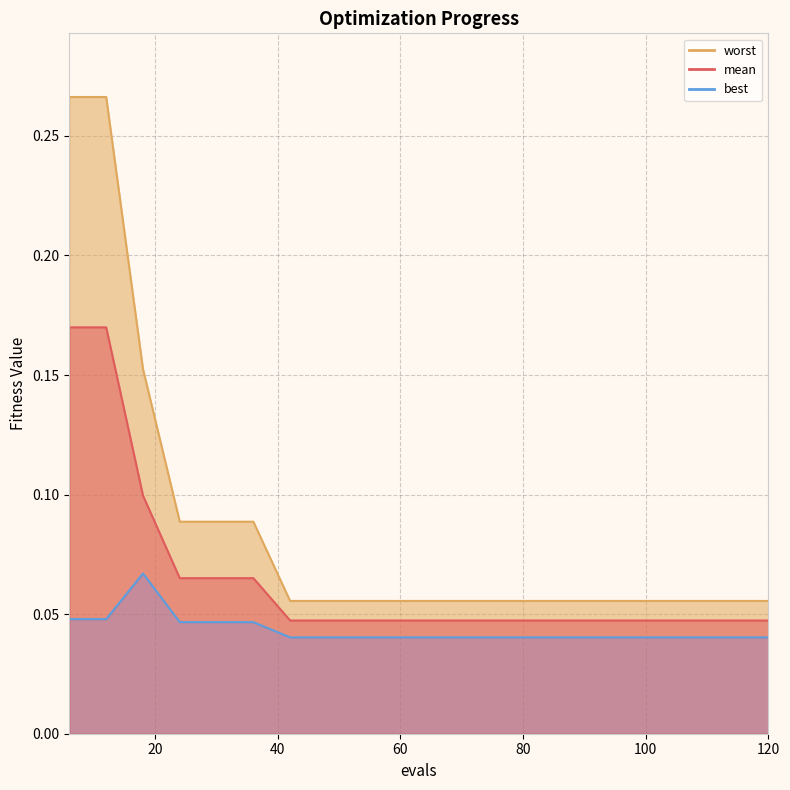

How many mean values are between 0 and 1?

20